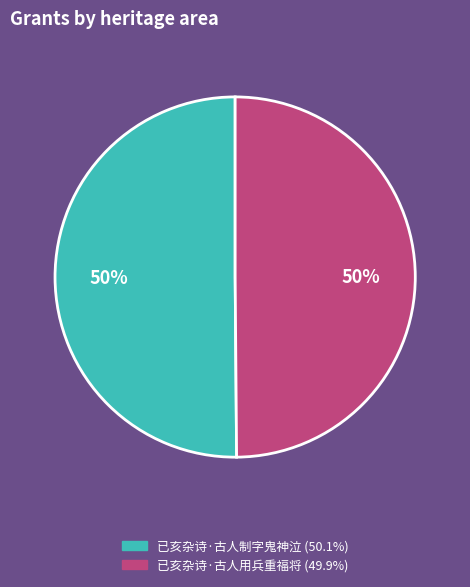

Combined, do 已亥杂诗·古人用兵重福将 and 已亥杂诗·古人制字鬼神泣 account for over 50%?

Yes